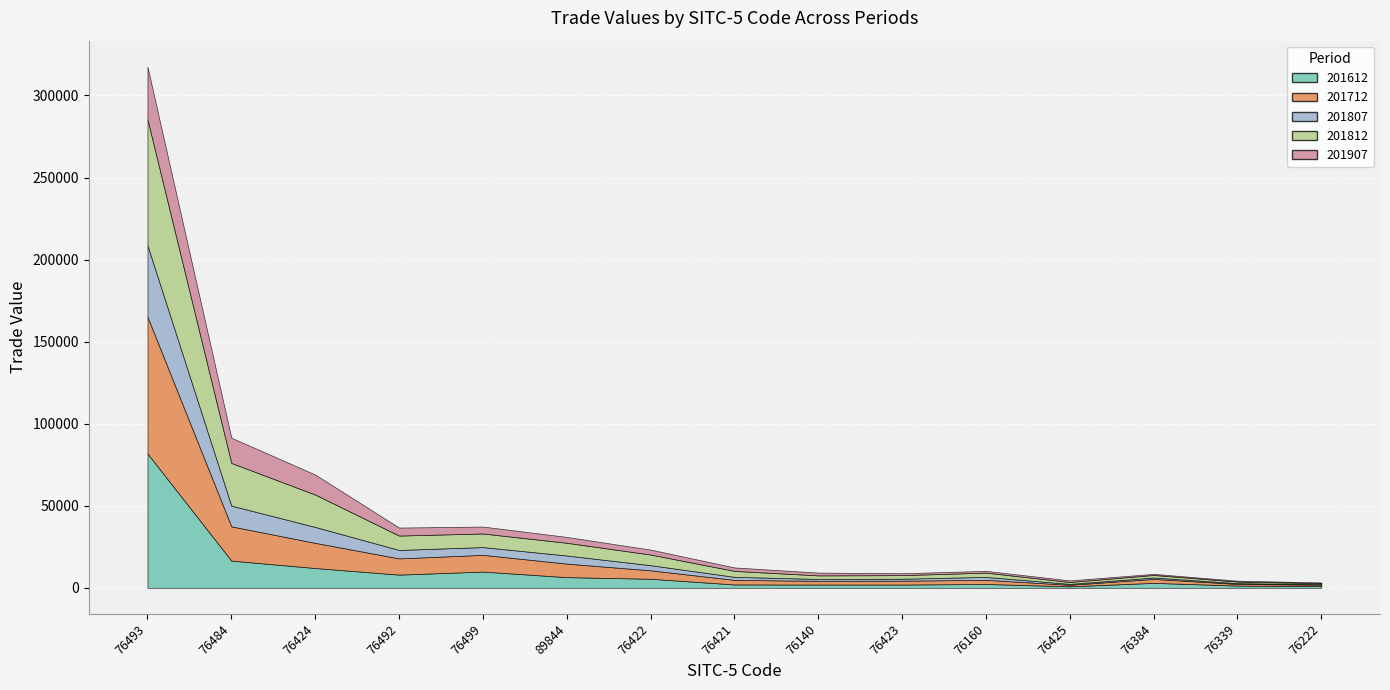

What is the value of the 201612 point at the 12th from the left?

899.8